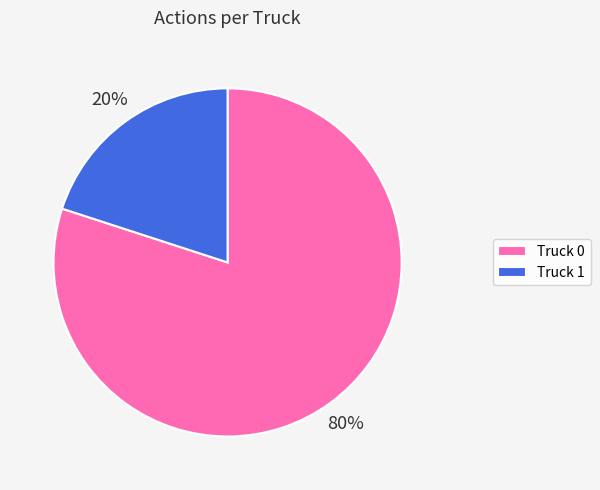

Combined, do Truck 0 and Truck 1 account for over 50%?

Yes